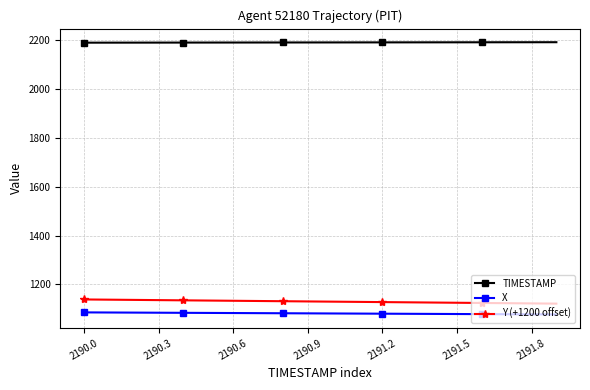

True or false: TIMESTAMP and X cross at least once.

False